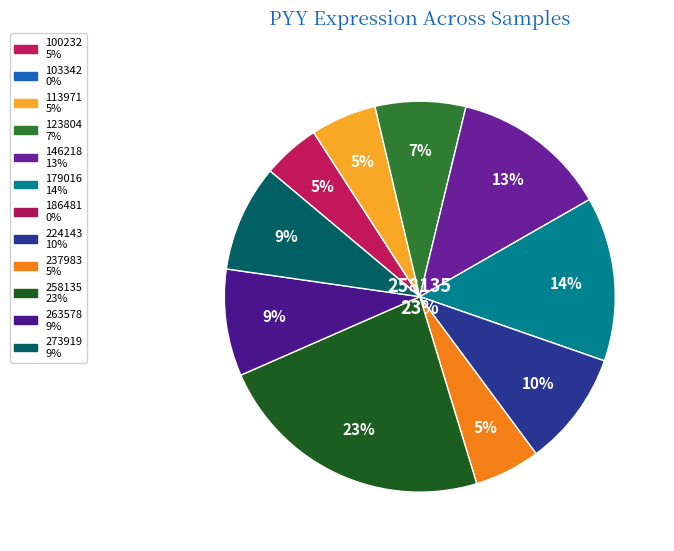

To the nearest percent, what is the combined percentage of 186481 and 146218?

13%